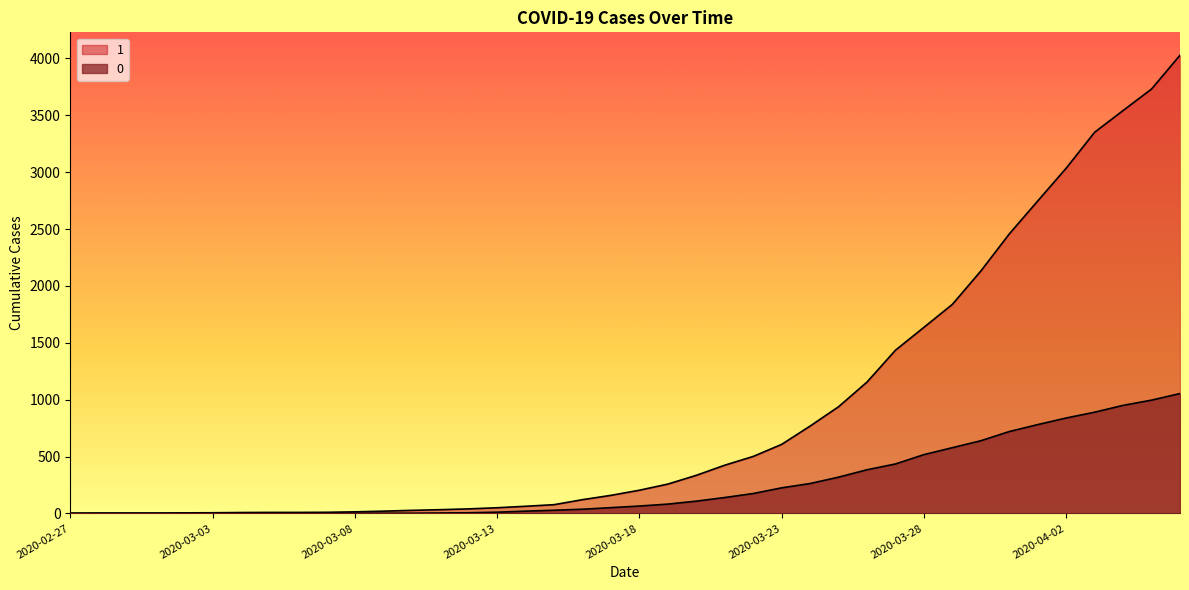

Where does the 0 series first go above 65?

2020-03-19